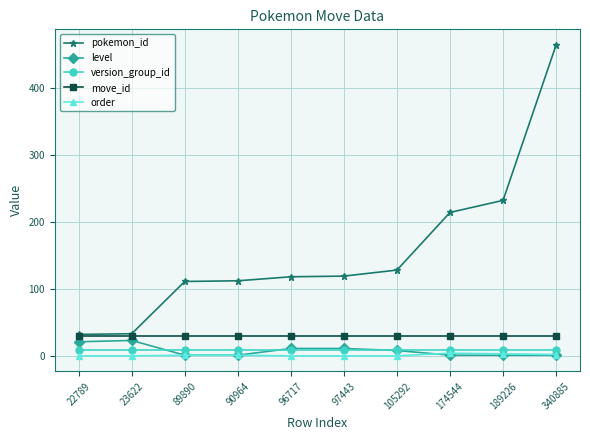

What is the average value of the move_id series?

30